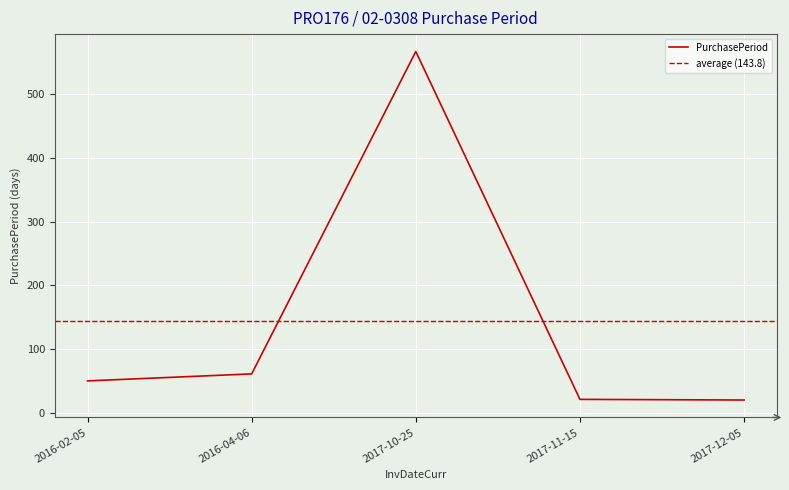

At which category does the chart reach its peak across all series?

2017-10-25